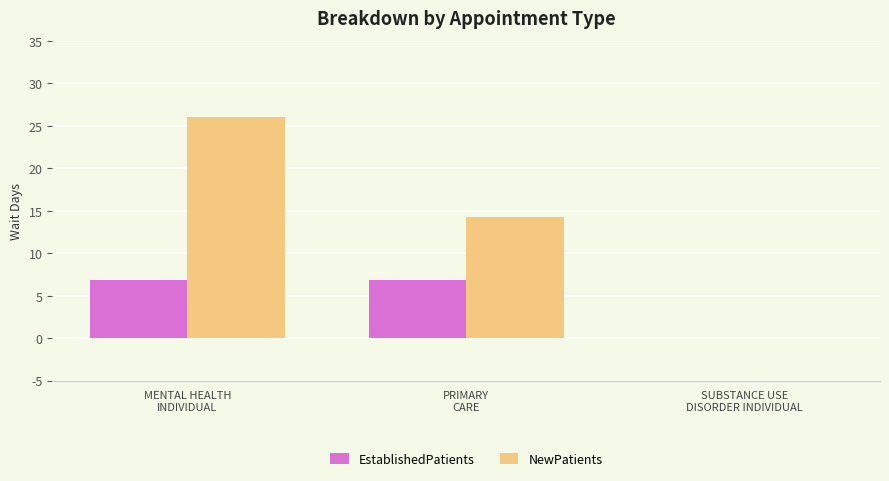

Count the number of categories in the chart.

3